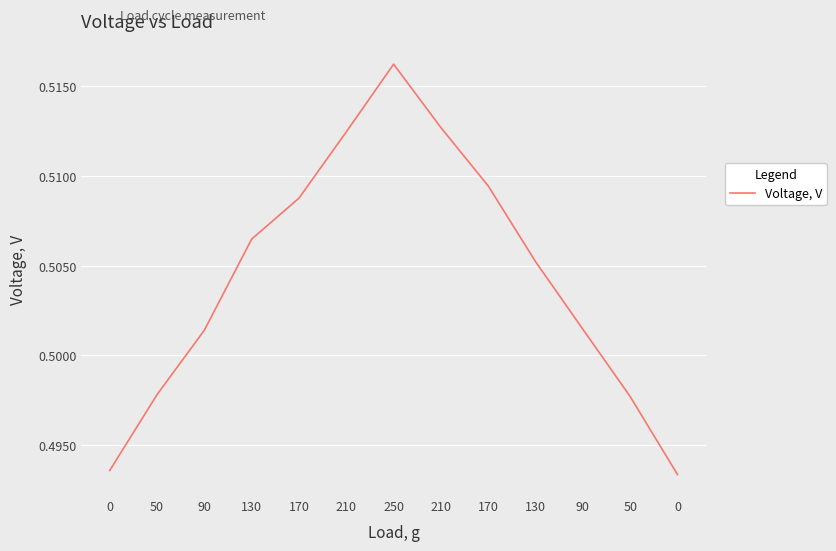

At which category does the chart reach its peak across all series?

250